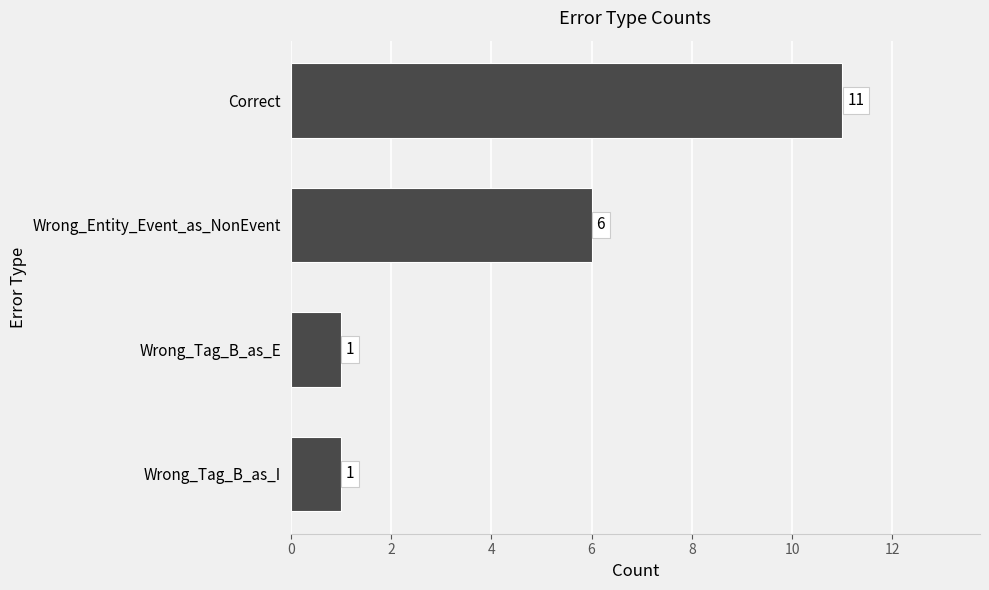

True or false: the data shows 11 at Correct.

True